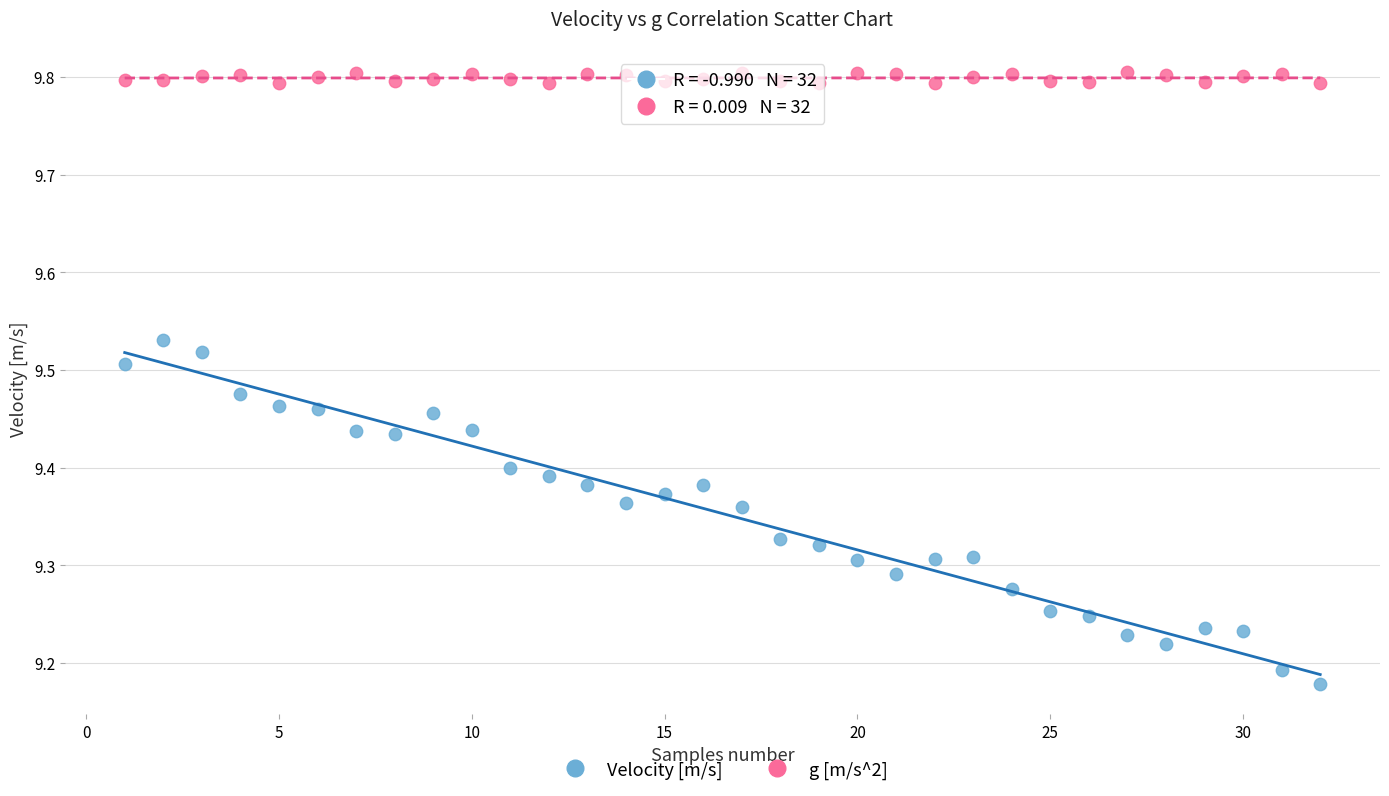

Which series has the widest spread of Y values?

Velocity [m/s]